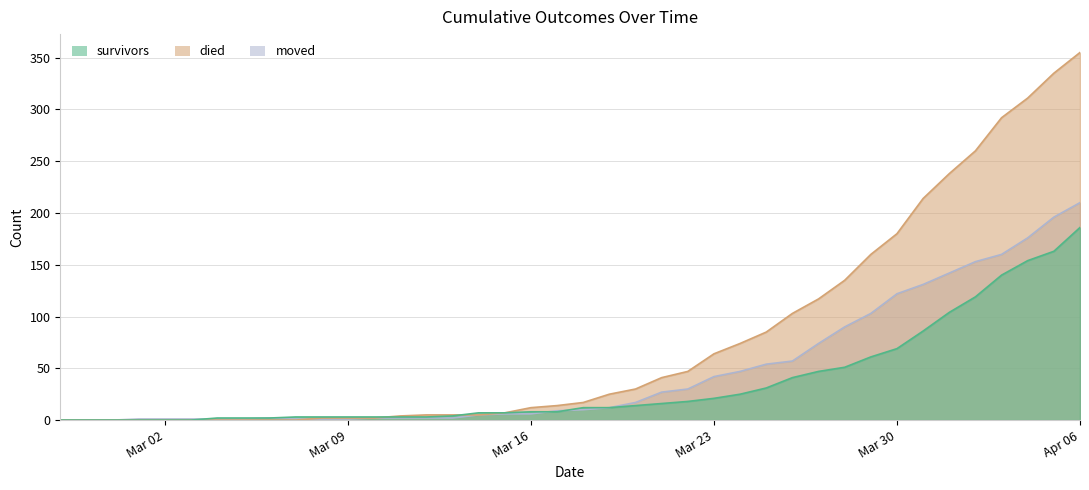

What are all the series names shown in the legend?

survivors, died, moved